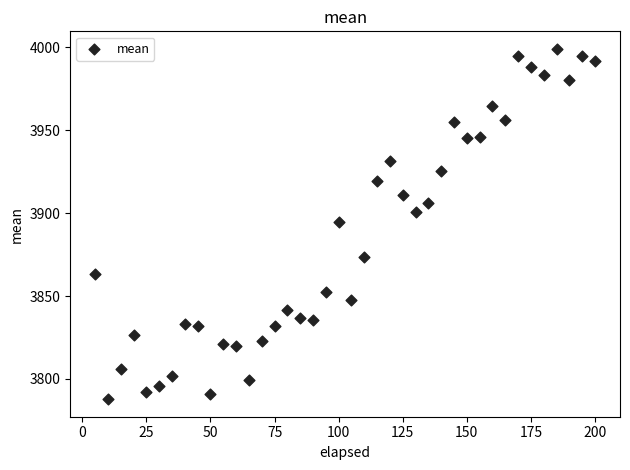

What is the range of X values (max minus min)?

195.0